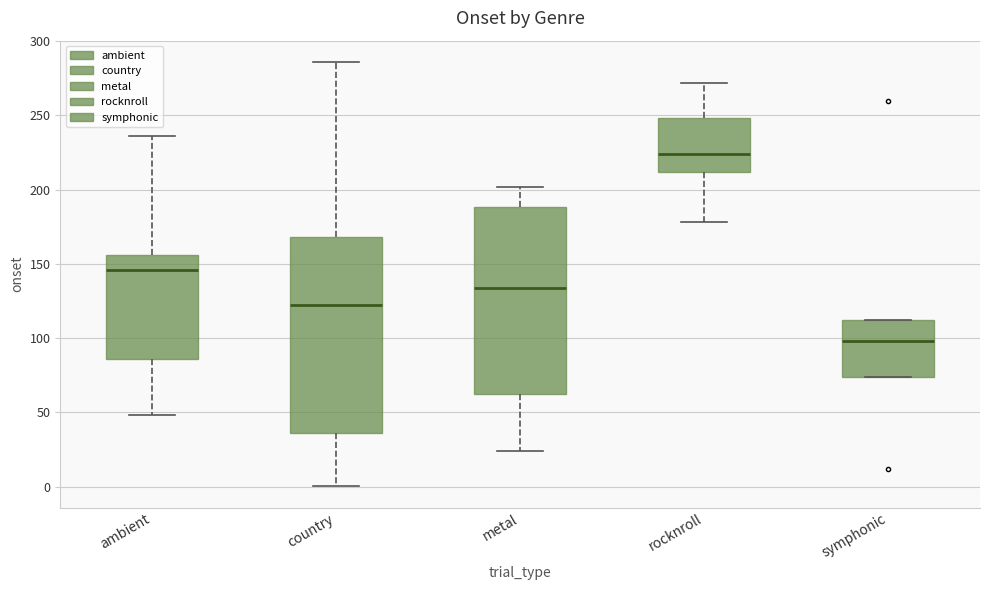

Reading left to right, read every box against the y-axis: the position of its median line, the range the box covers, and the ends of its whiskers. The values are not printed on the chart, so give them approximately, as read against the axis.

ambient: median 145, box 85 to 155, whiskers 50 to 235
country: median 120, box 35 to 170, whiskers 0 to 285
metal: median 135, box 60 to 190, whiskers 25 to 200
rocknroll: median 225, box 210 to 250, whiskers 180 to 270
symphonic: median 100, box 75 to 110, whiskers 75 to 110